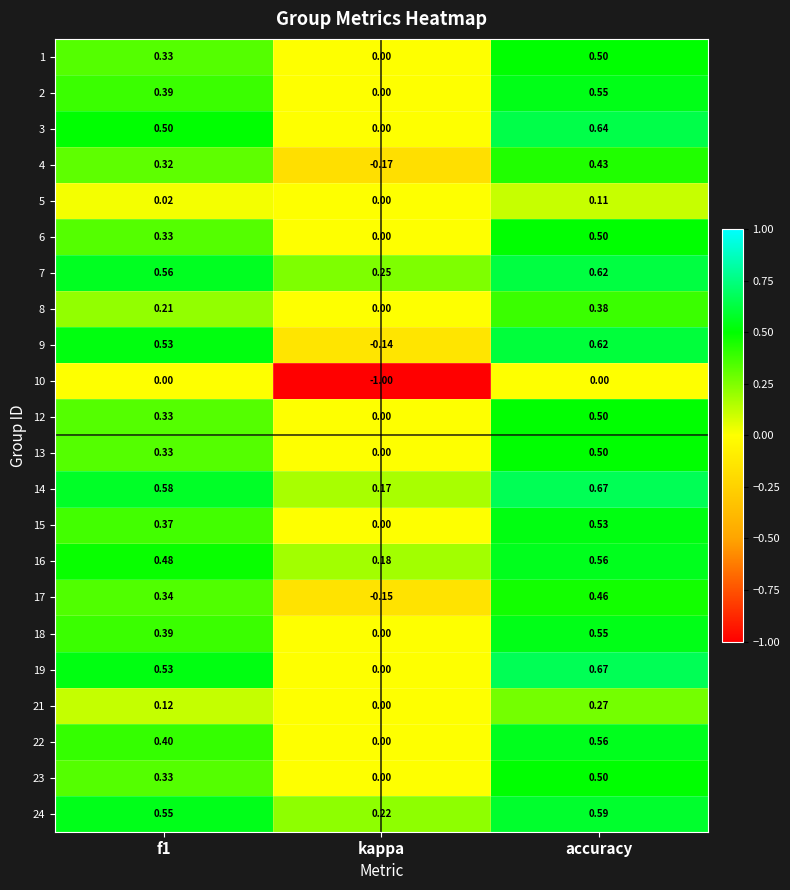

Is the value of 13 at accuracy greater than the value of 23 at f1?

Yes